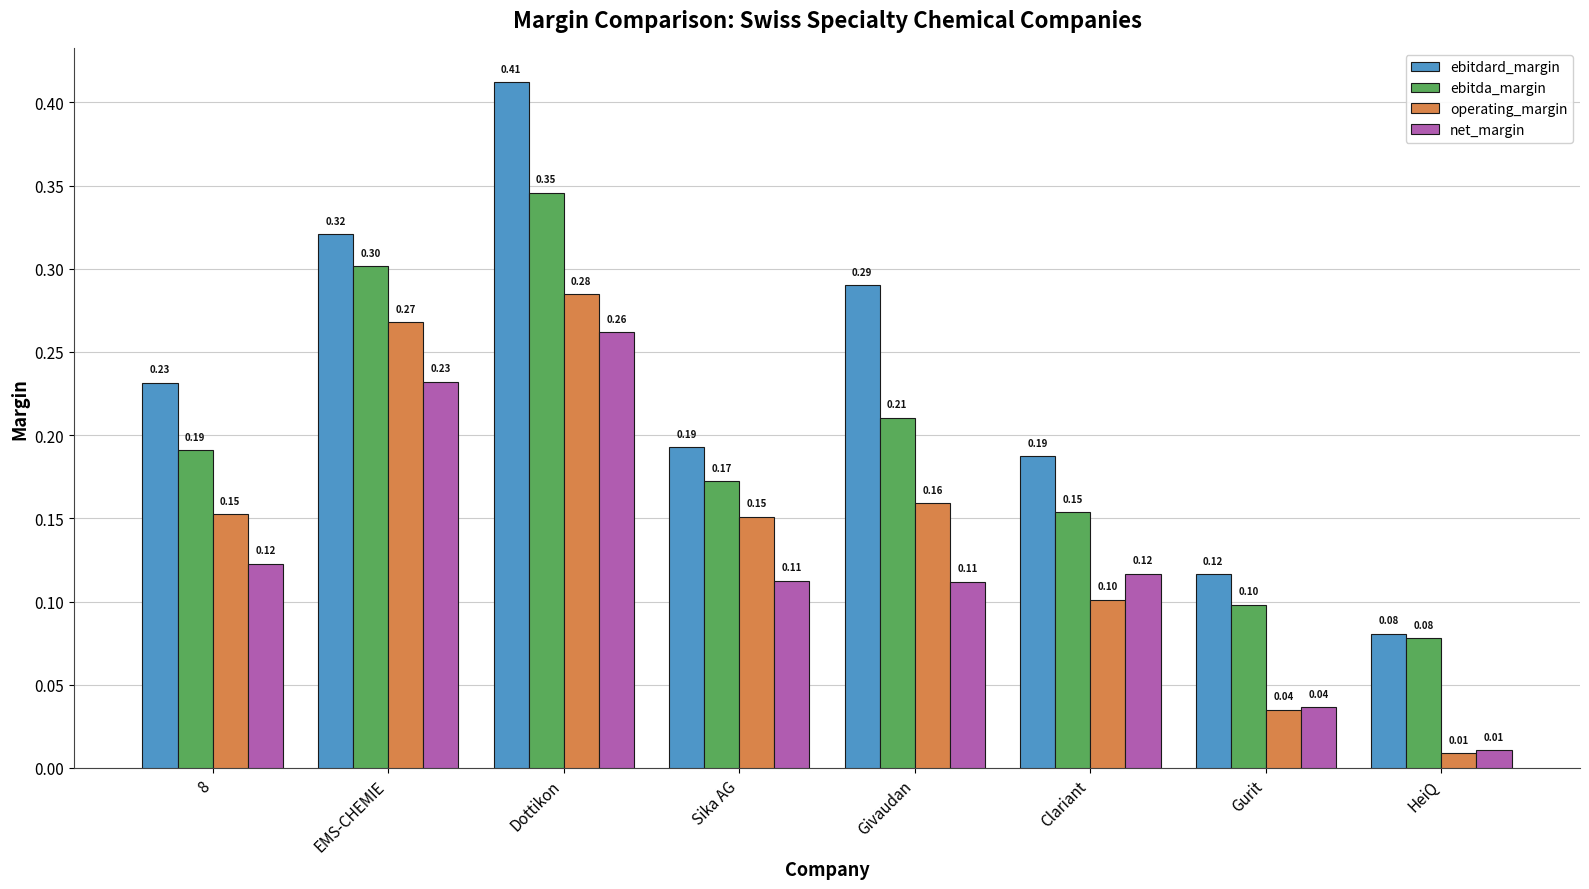

Does the chart contain any negative values?

No